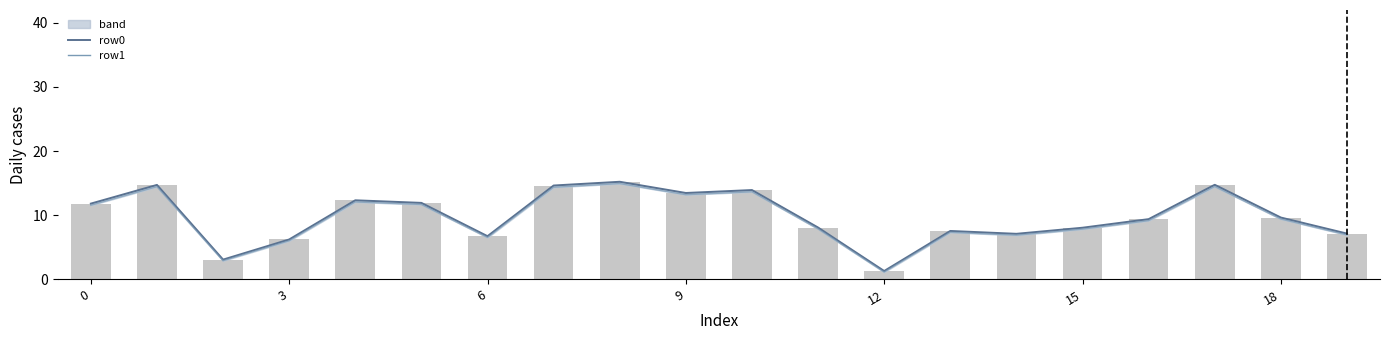

How many values in the row1 series exceed 9?

11